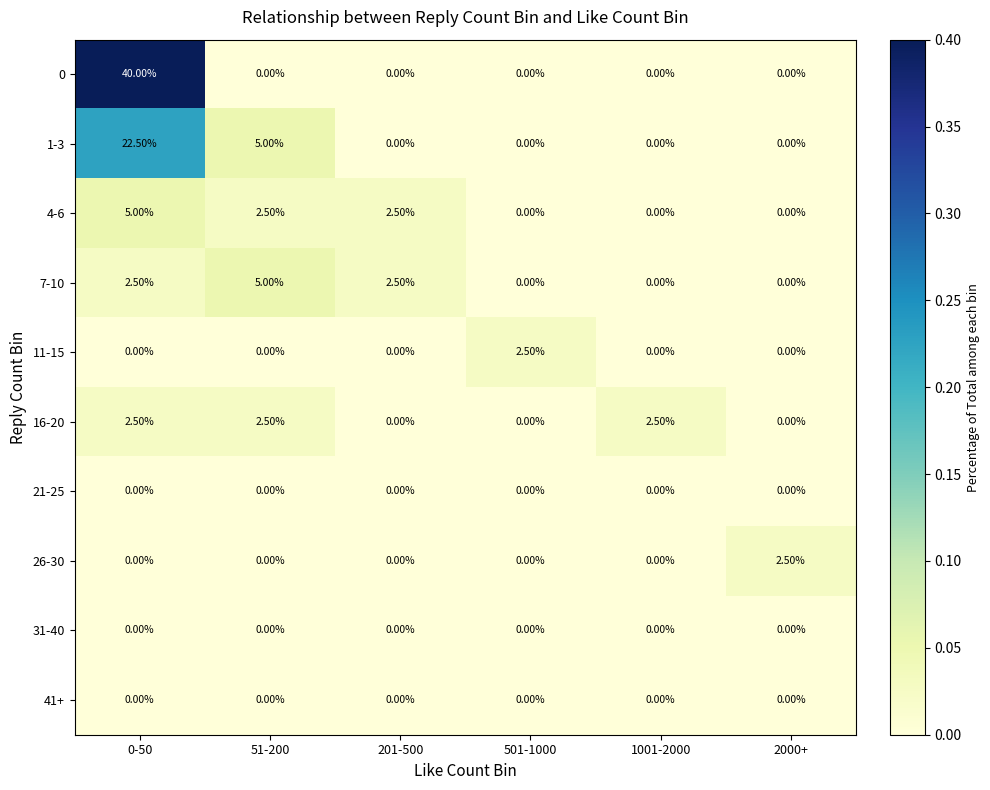

What is the difference between the 1-3 values at 1001-2000 and 51-200?

5.0